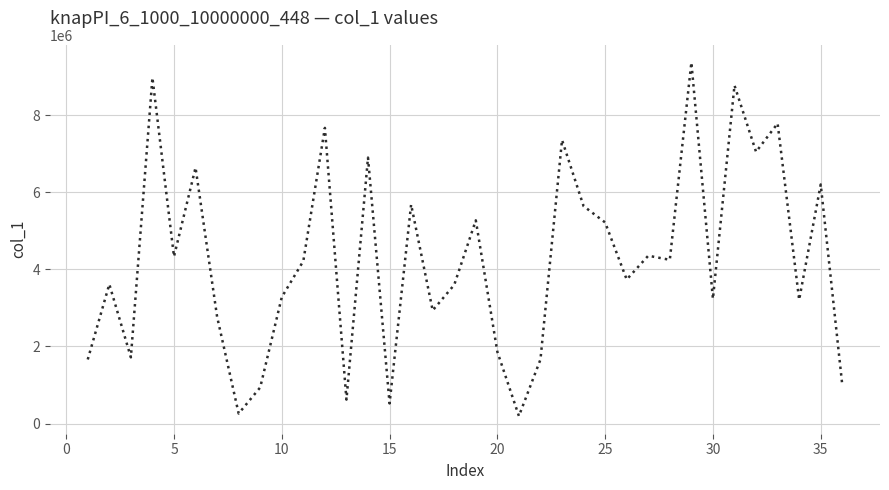

What is the sum of all values?

152414808